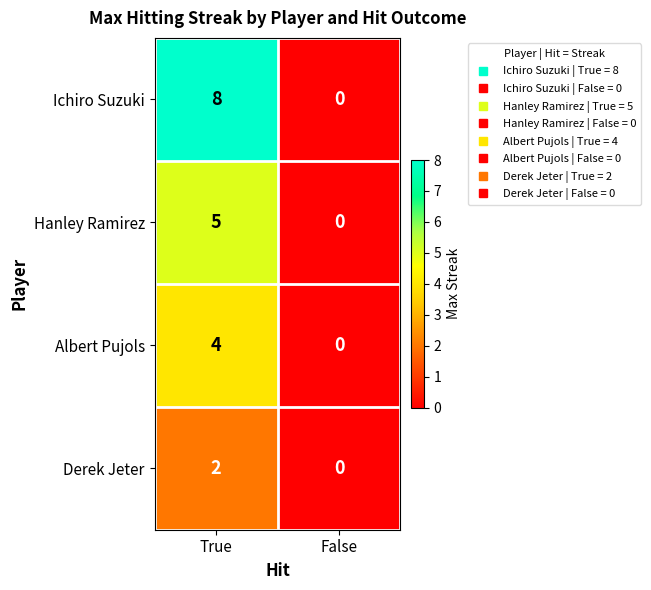

What is the average value of the Ichiro Suzuki series?

4